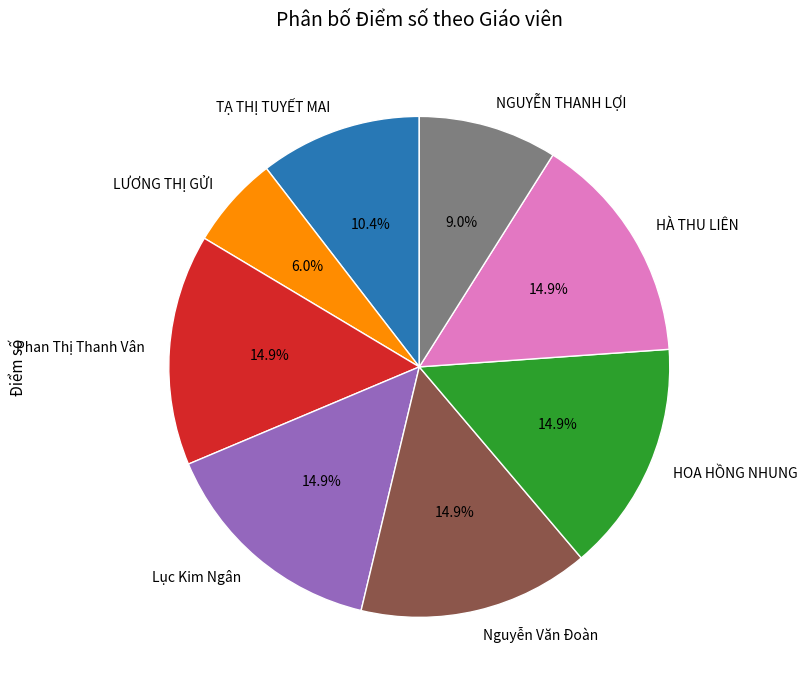

Is the sum of Lục Kim Ngân and HÀ THU LIÊN greater than half?

No